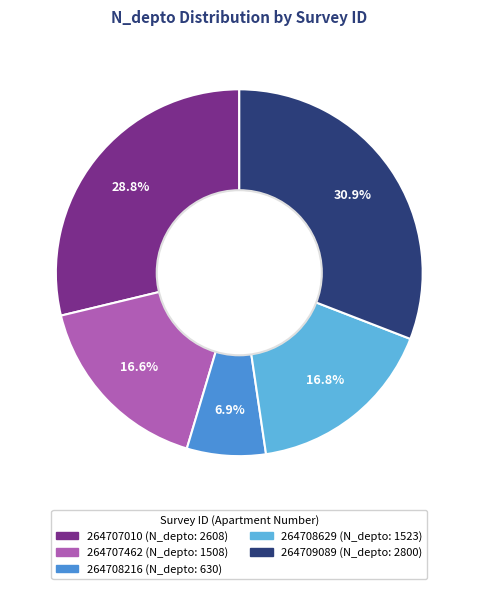

Does 264707462 represent more than half of the total?

No